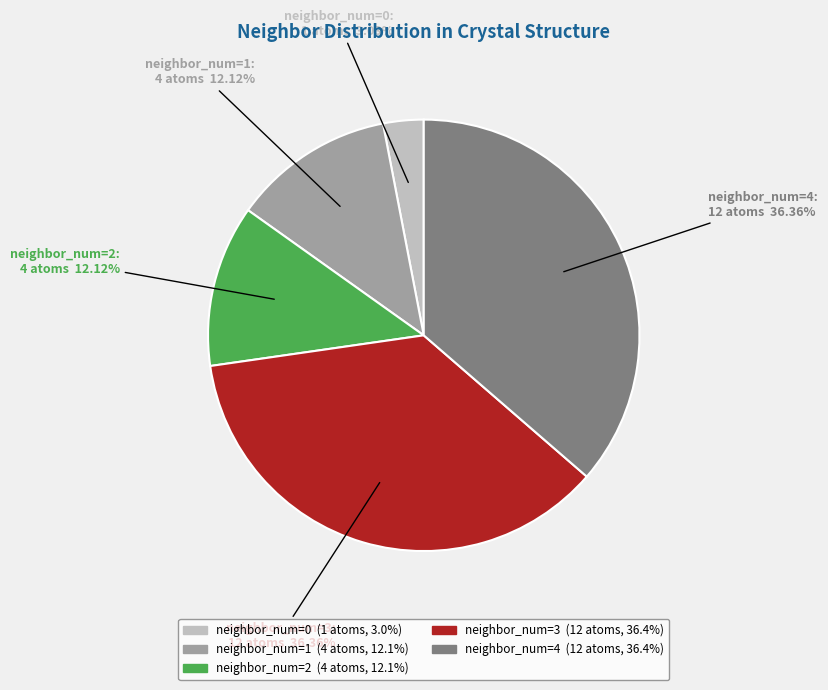

Does any single category account for the majority?

No